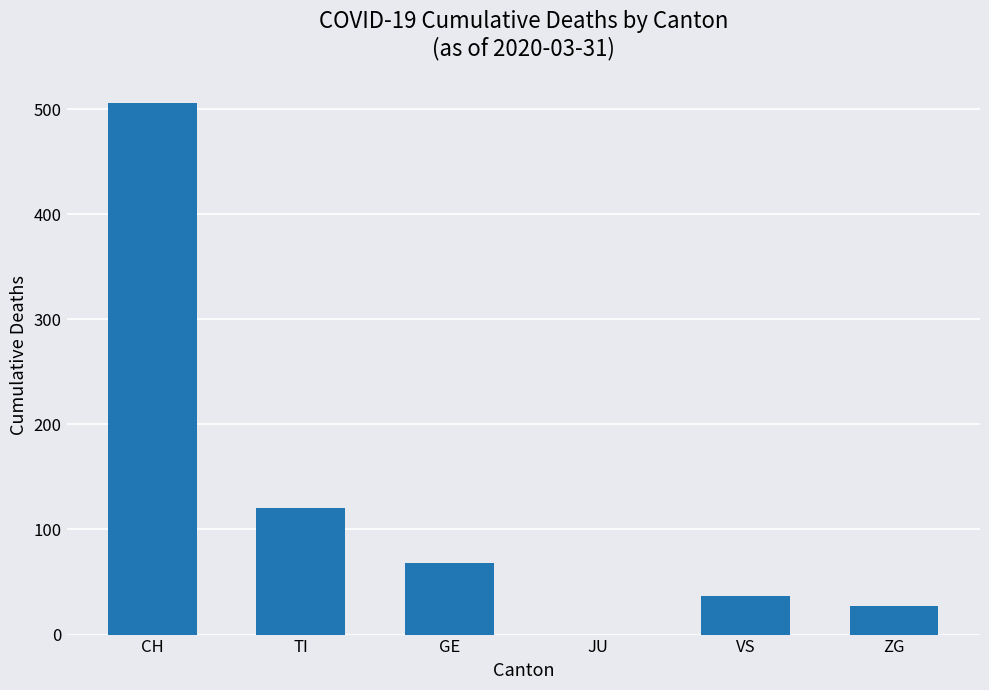

Count the number of categories in the chart.

6